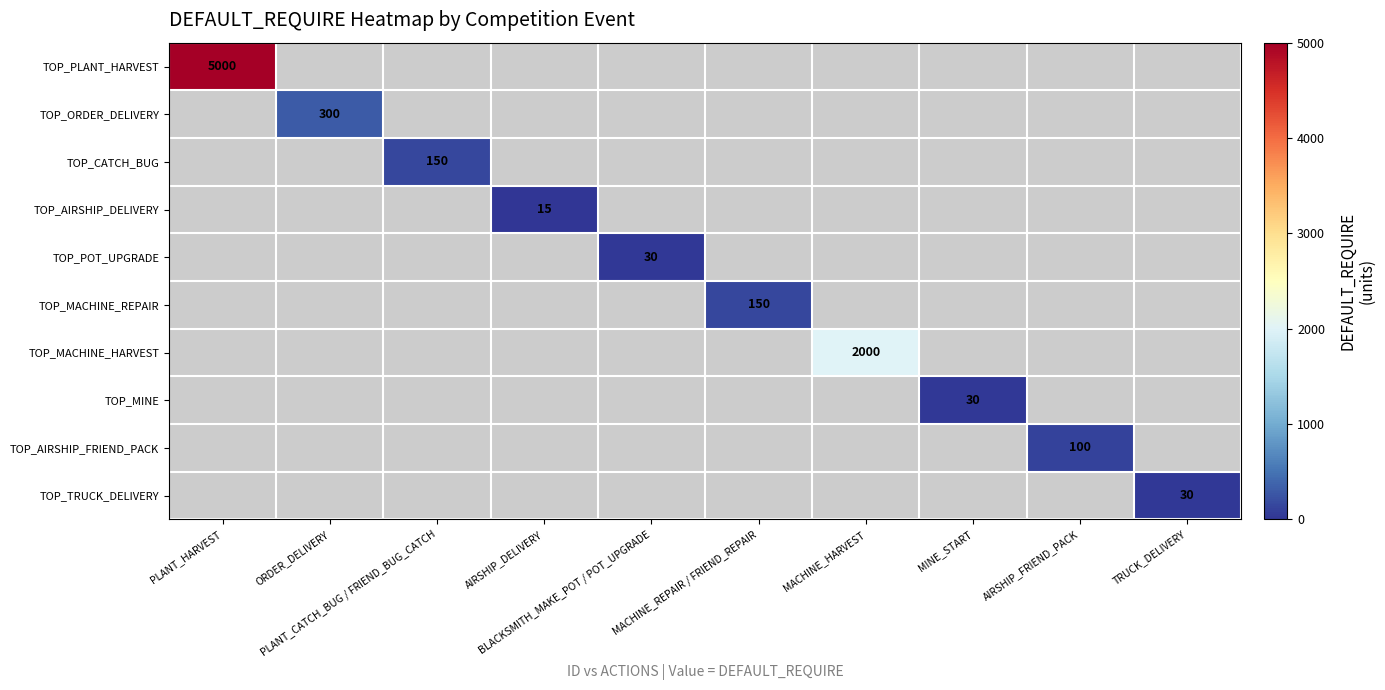

Is the value of TOP_MACHINE_HARVEST at MACHINE_REPAIR / FRIEND_REPAIR greater than the value of TOP_AIRSHIP_DELIVERY at AIRSHIP_DELIVERY?

No